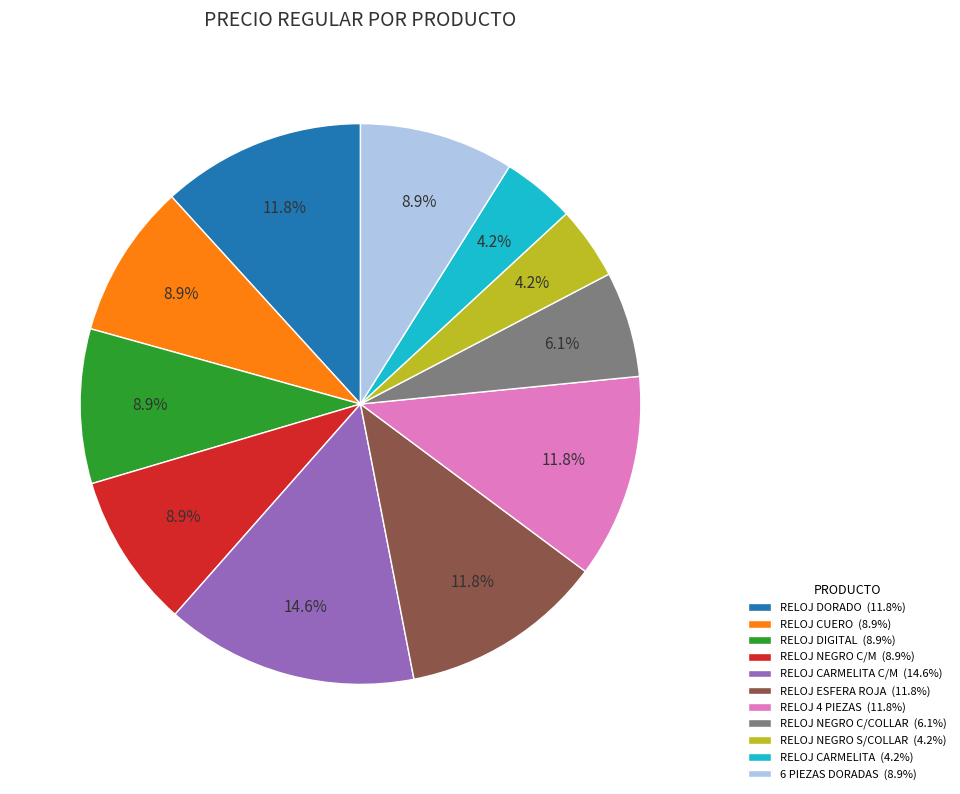

Does RELOJ ESFERA ROJA (11.8%) represent more than half of the total?

No